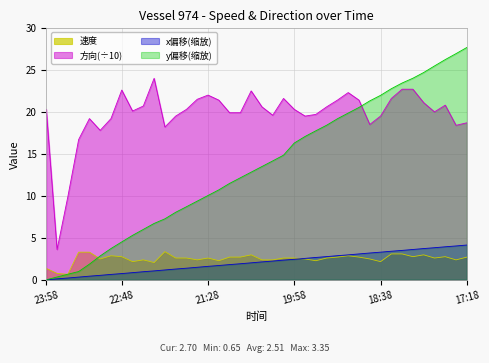

What is the difference between the maximum and second lowest values in the 速度 series?

2.6